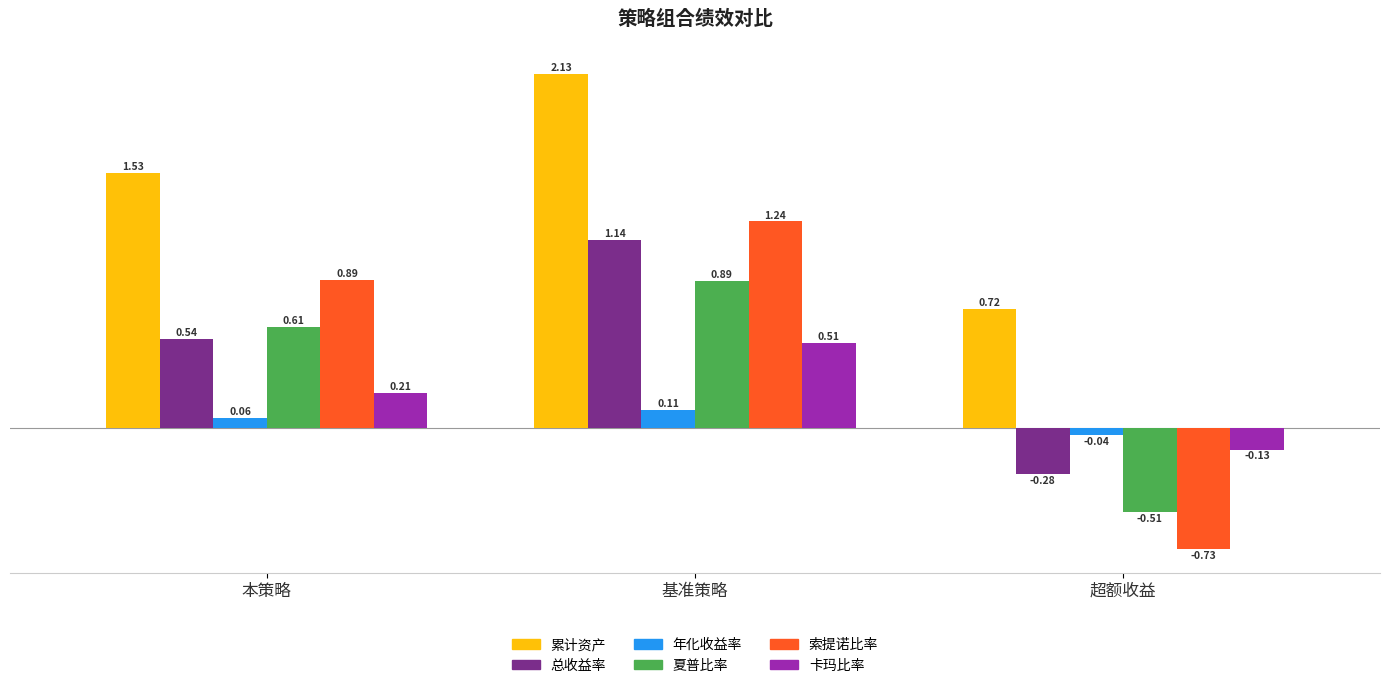

What is the average value of the 夏普比率 series?

0.3